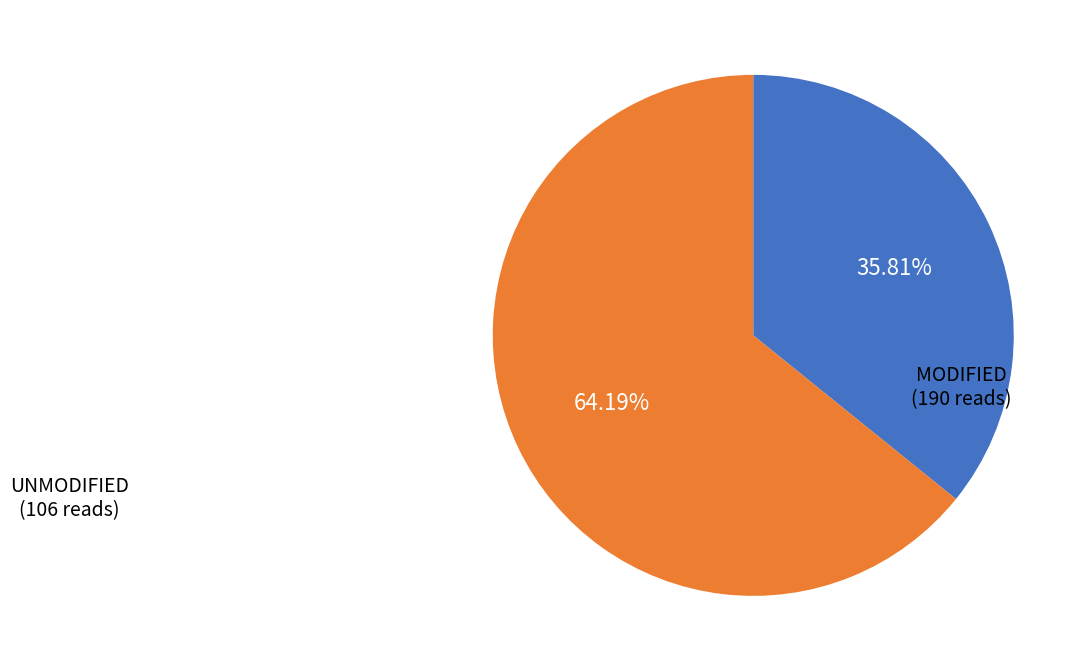

Does any single category account for the majority?

Yes